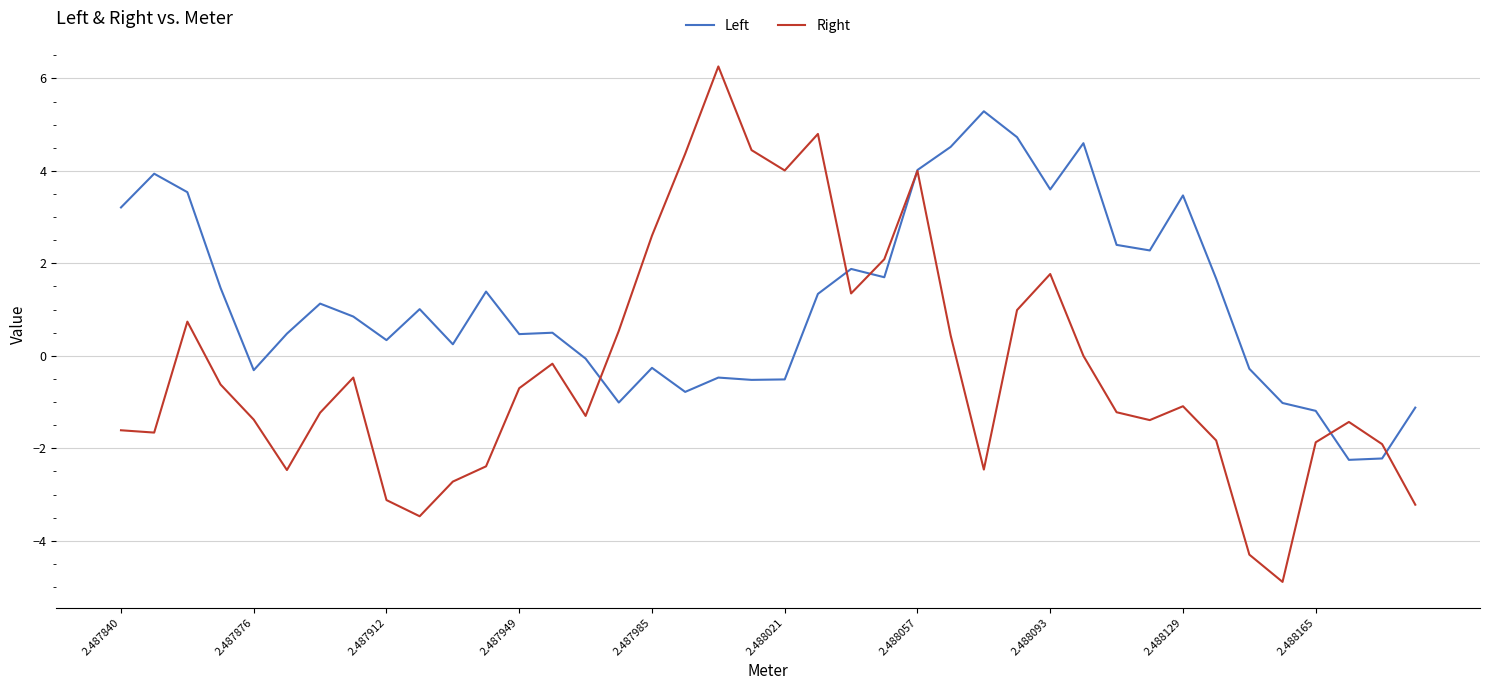

Is this an area chart (filled region under the line)?

No